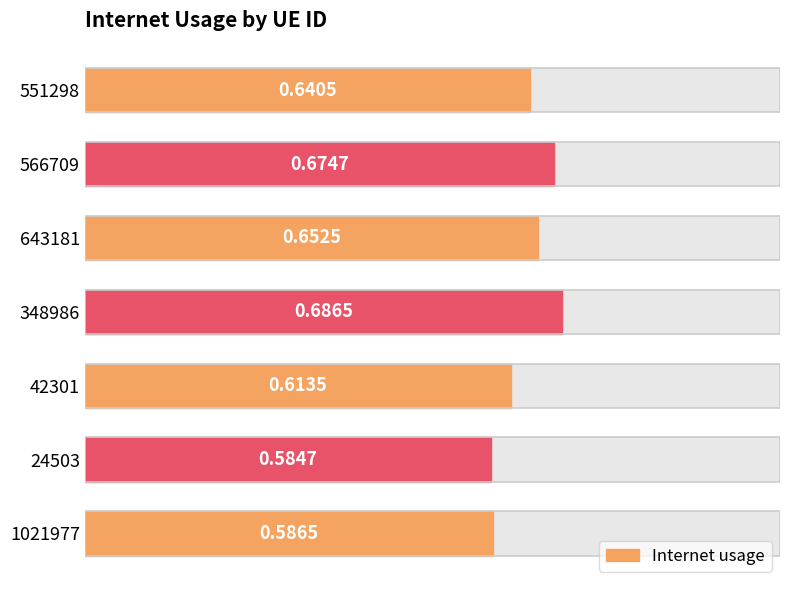

What value does the data have at 551298?

0.6